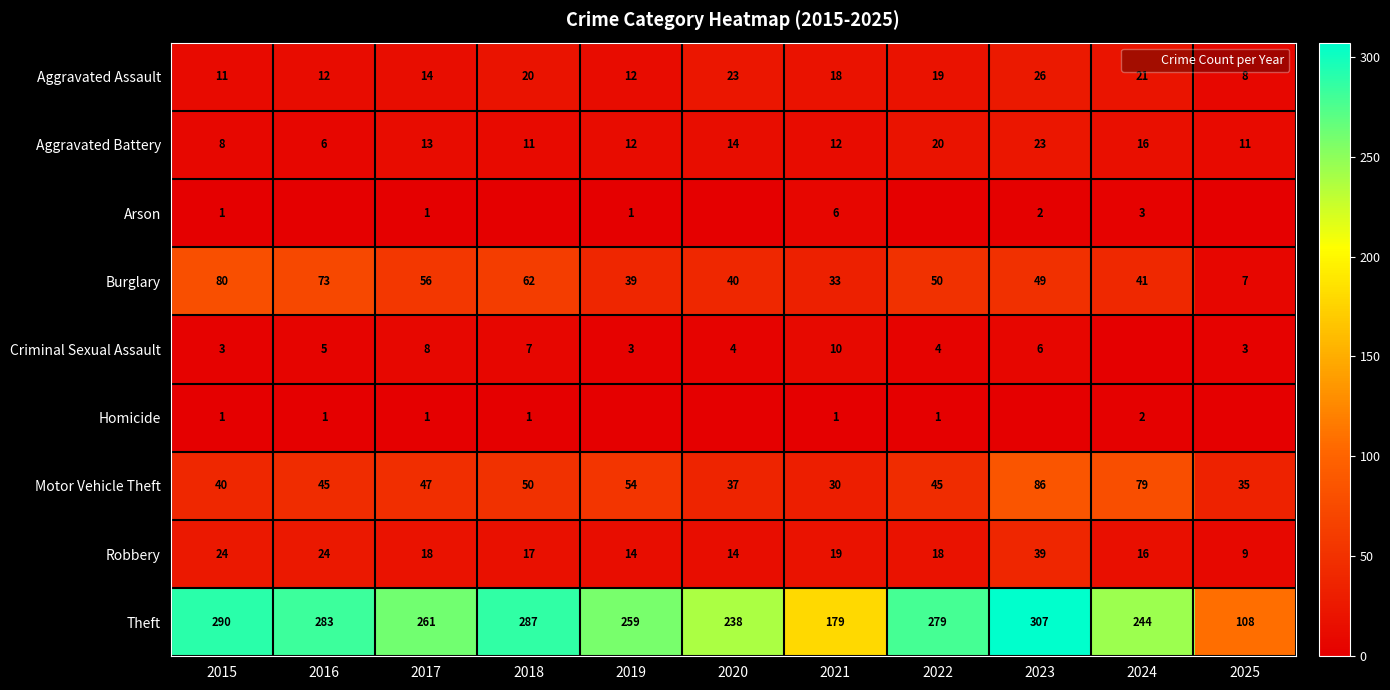

Which has a higher value, 2023 or 2025?

2023